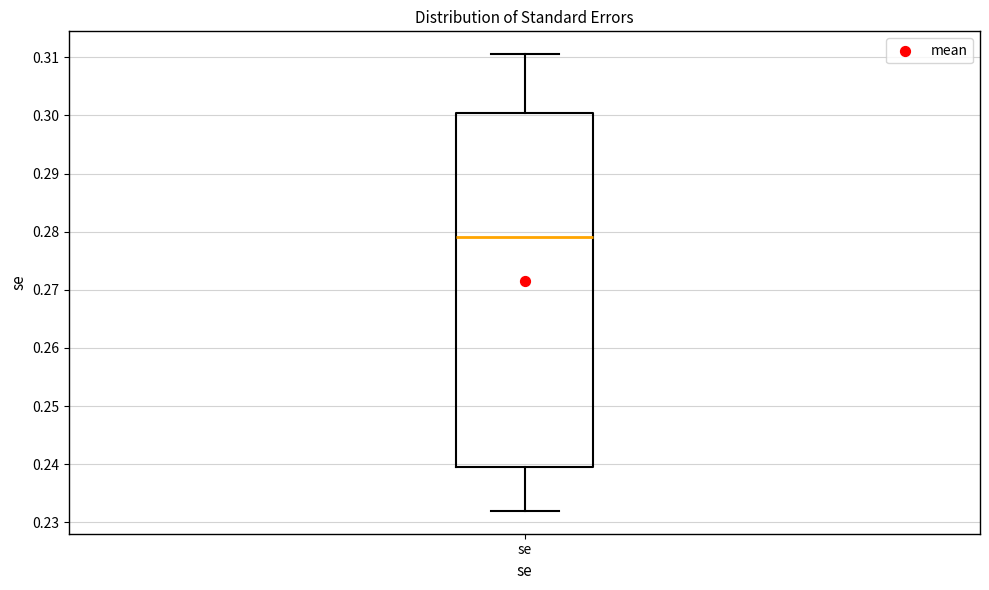

Transcribe this box plot: give where the median line is, the range the box spans, and where the two whiskers end, as read against the y-axis. The values are not printed on the chart, so give them approximately, as read against the axis.

median 0.279, box 0.239 to 0.300, whiskers 0.232 to 0.311